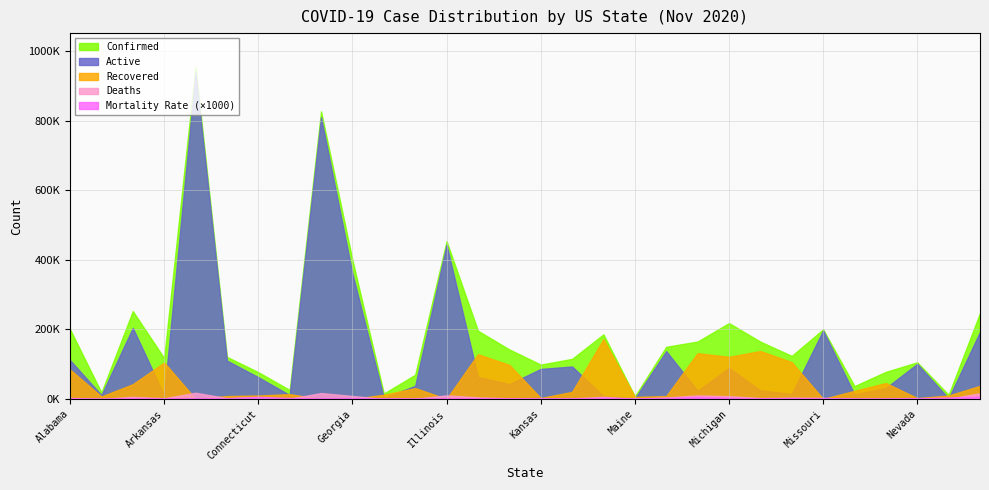

List the series in order of their peak value, lowest first.

Mortality_Rate, Deaths, Recovered, Active, Confirmed